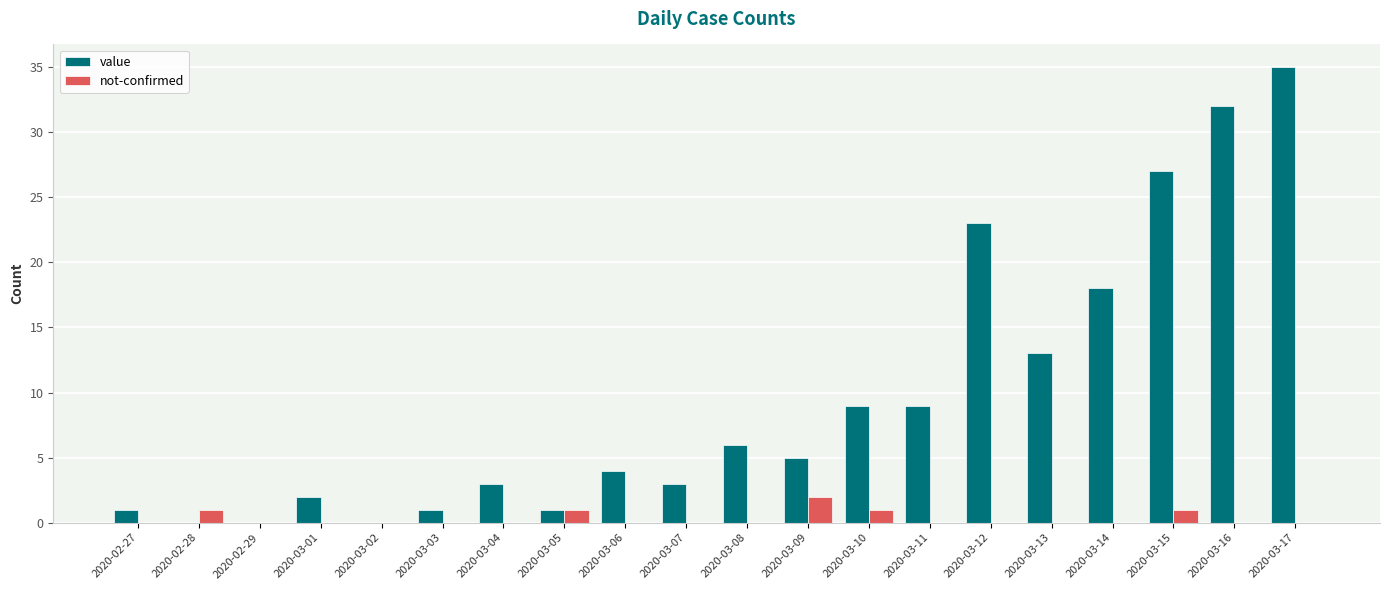

What is the sum of all value values?

192